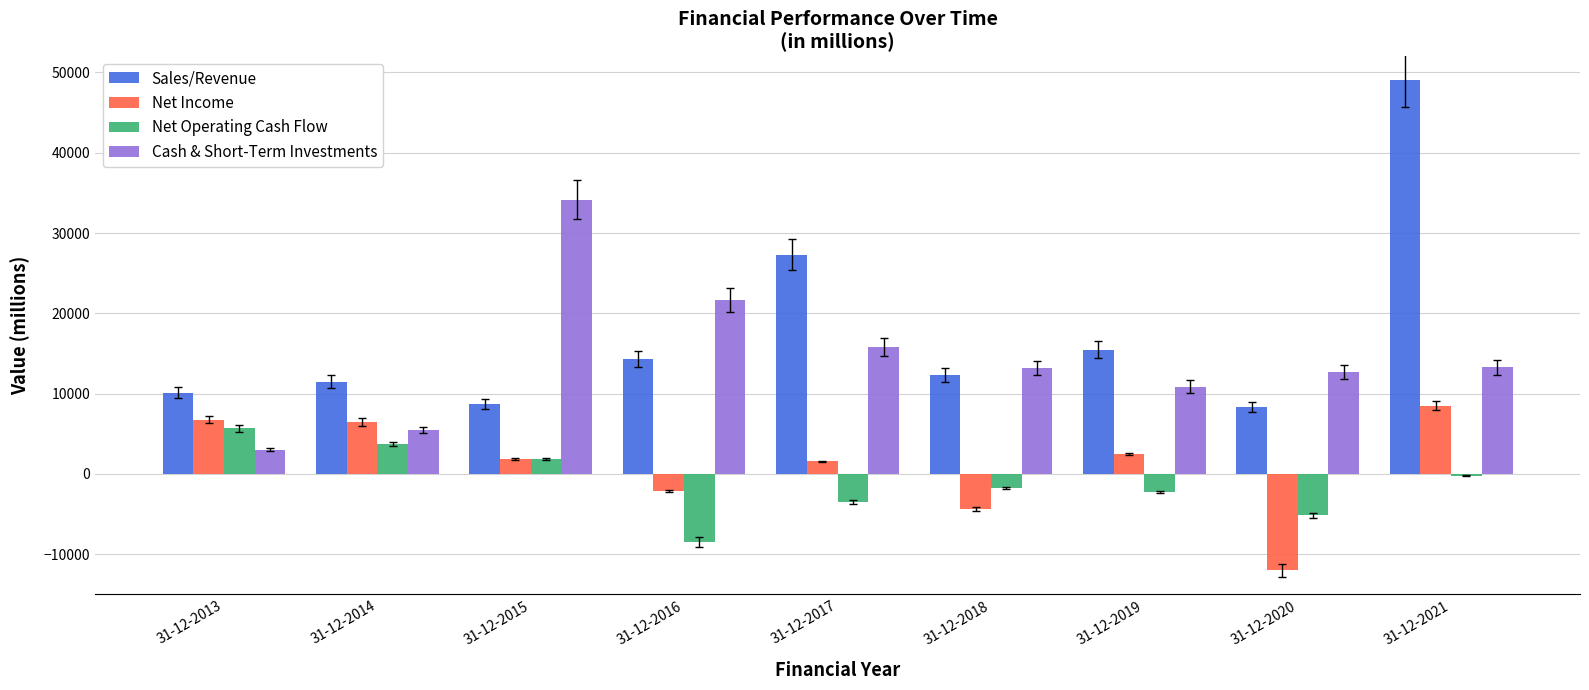

What is the maximum value shown in the chart?

49098.0